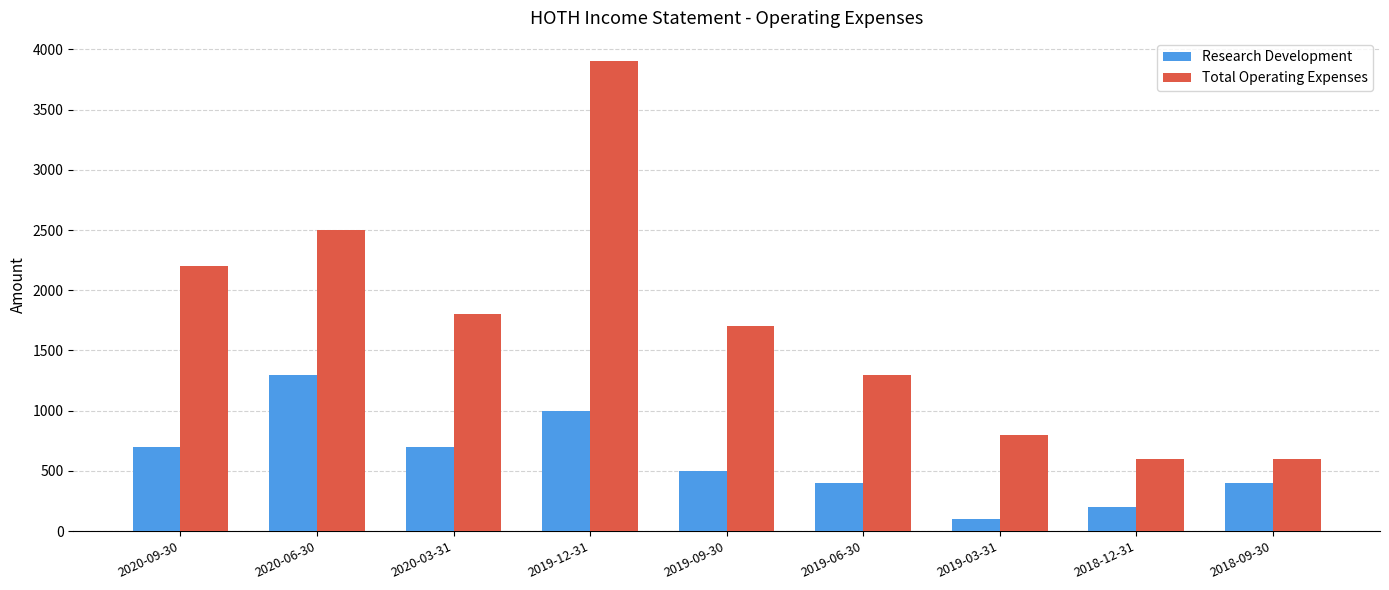

What is the label of the 7th bar from the left?

2019-03-31